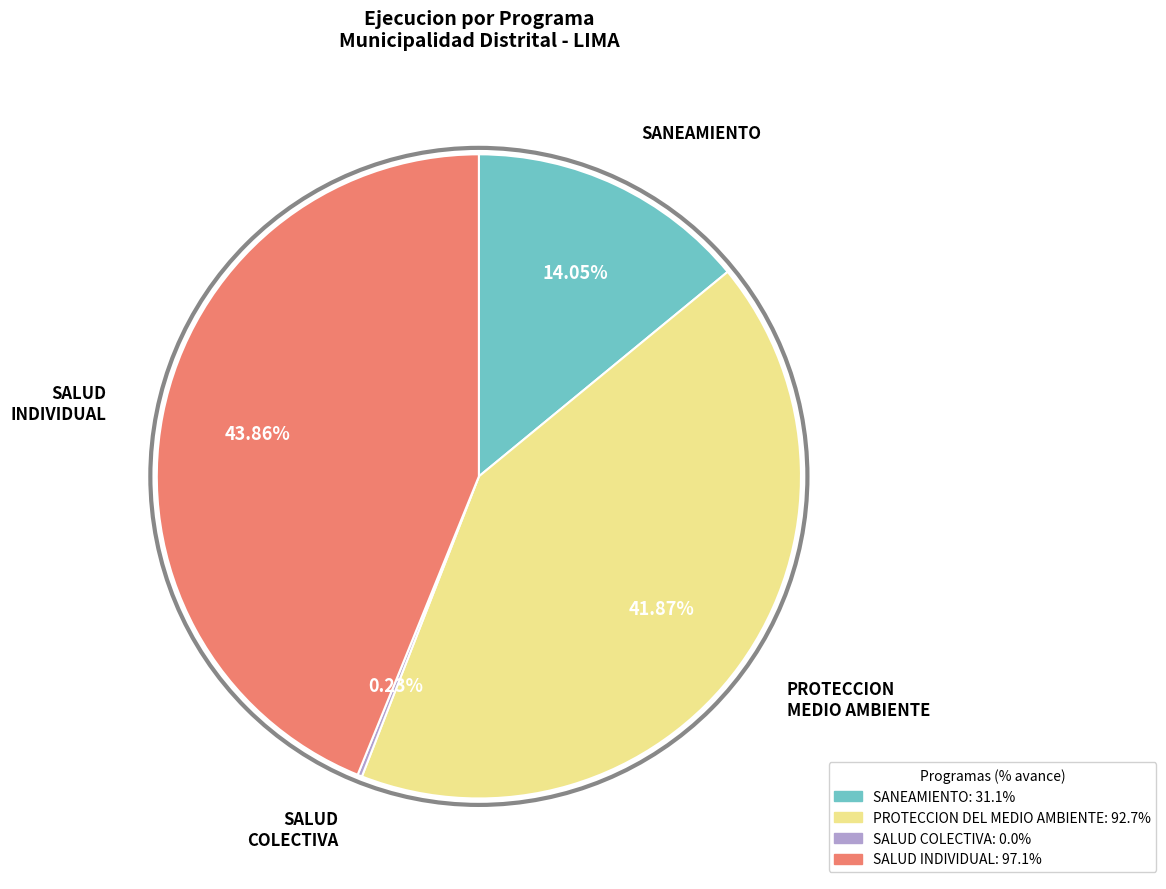

Is there a majority slice in this chart?

No